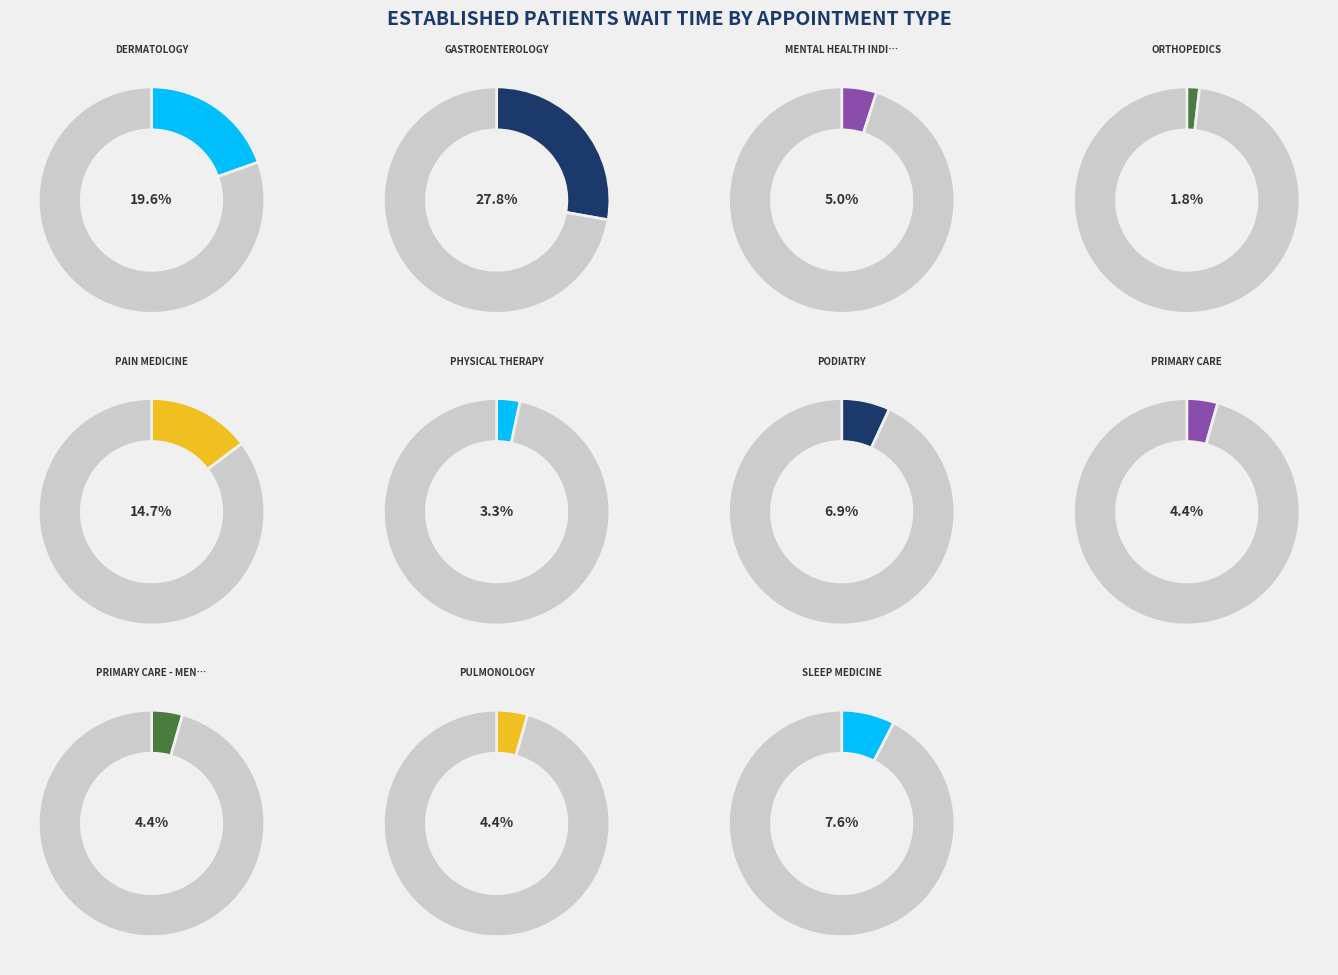

What percentage is NOT represented by ORTHOPEDICS?

98.2%